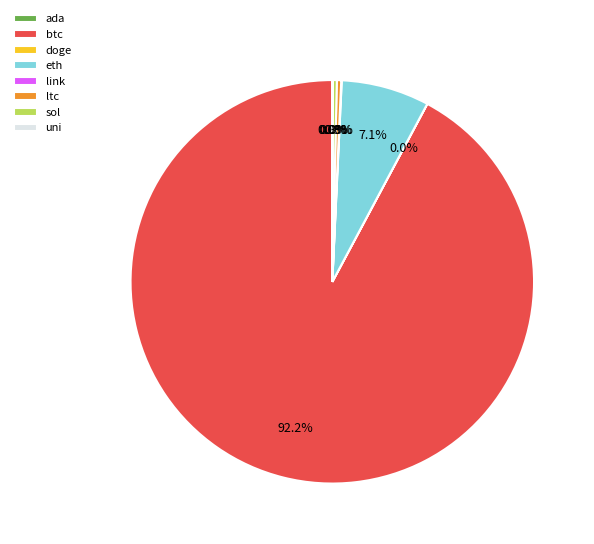

The sol slice represents 11% of the pie. True or false?

False